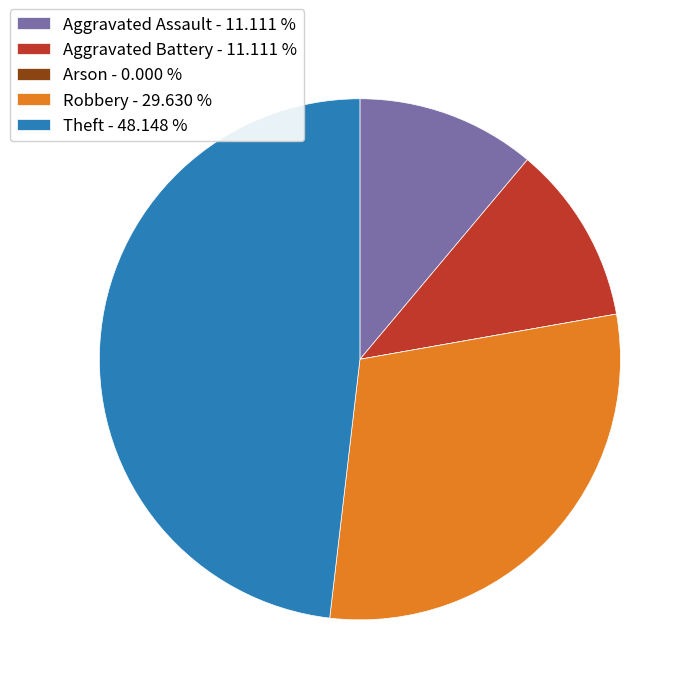

Between Aggravated Battery - 11.111 % and Theft - 48.148 %, which is larger?

Theft - 48.148 %